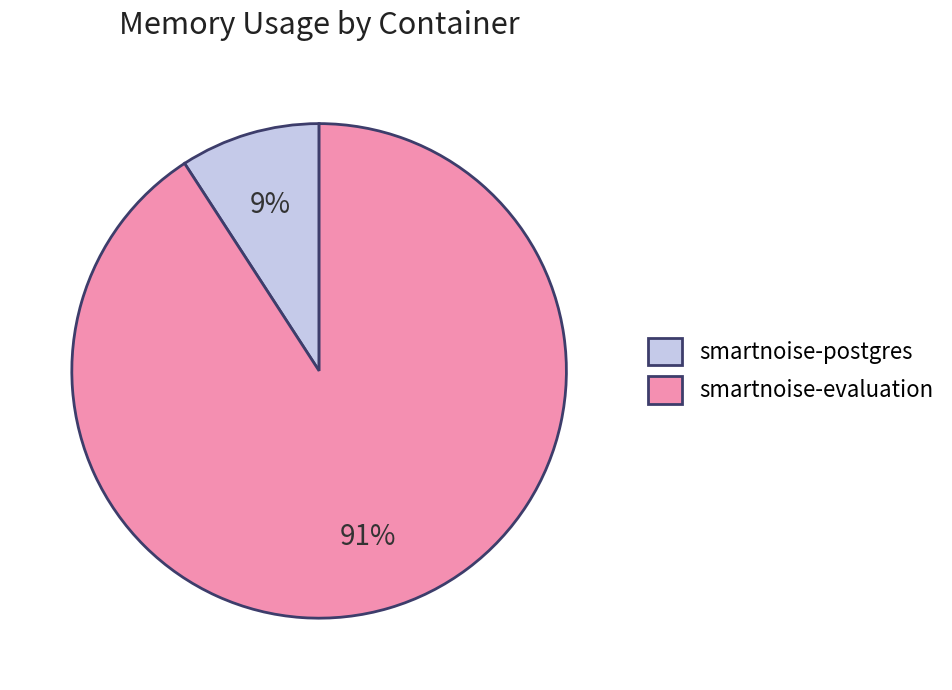

Rank the categories by value from highest to lowest.

smartnoise-evaluation, smartnoise-postgres